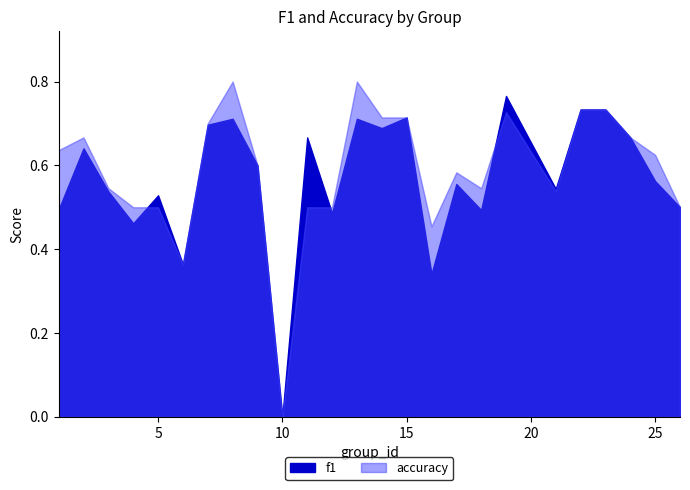

The f1 series shows 0.7 at 18. True or false?

False